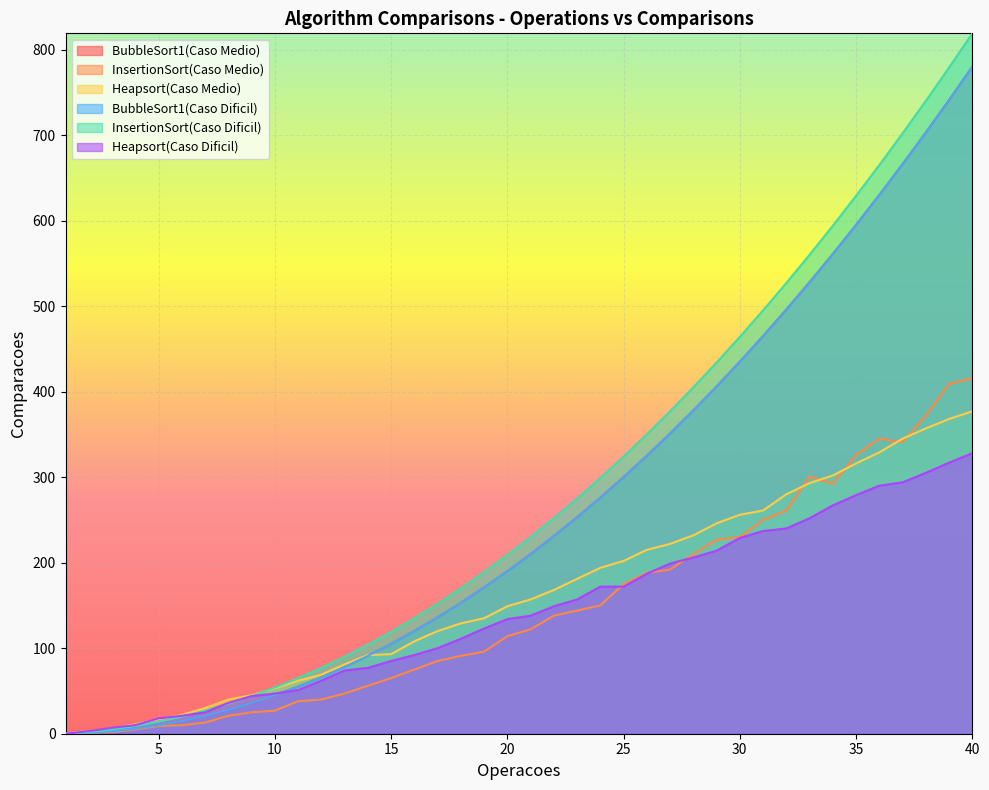

At which category does InsertionSort(Caso Medio) reach its first local peak?

33